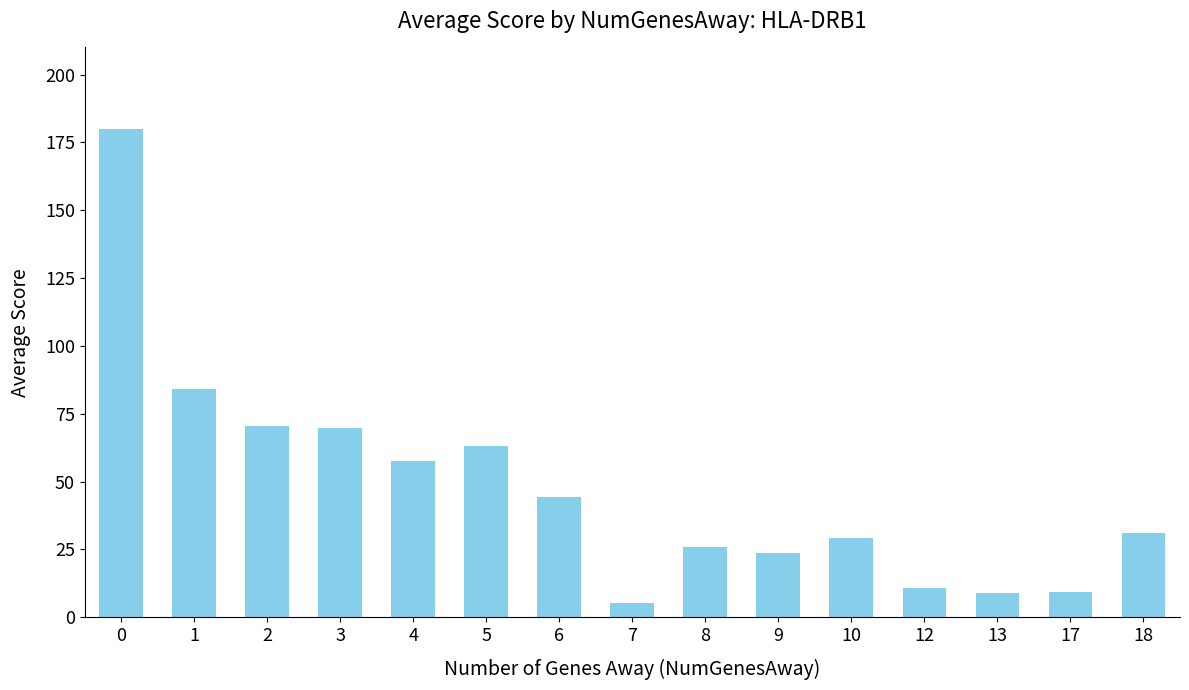

The value at 0 is 304.1. True or false?

False